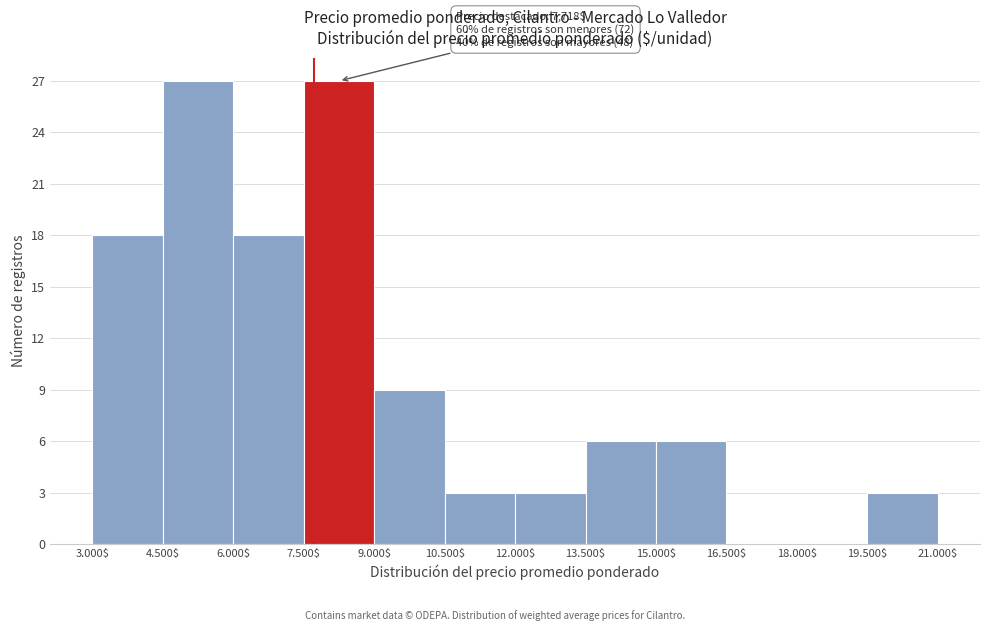

What is the greatest value displayed?

27